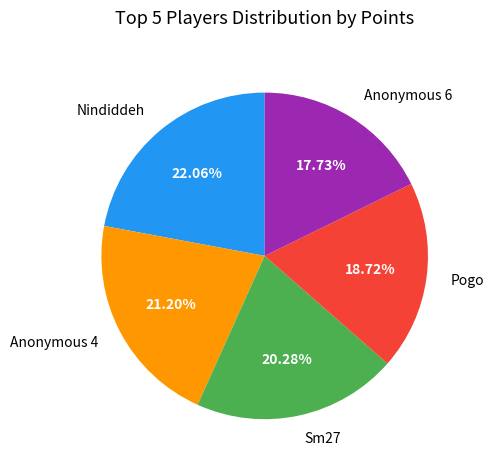

To the nearest percent, what is the combined percentage of Anonymous 4 and Anonymous 6?

39%